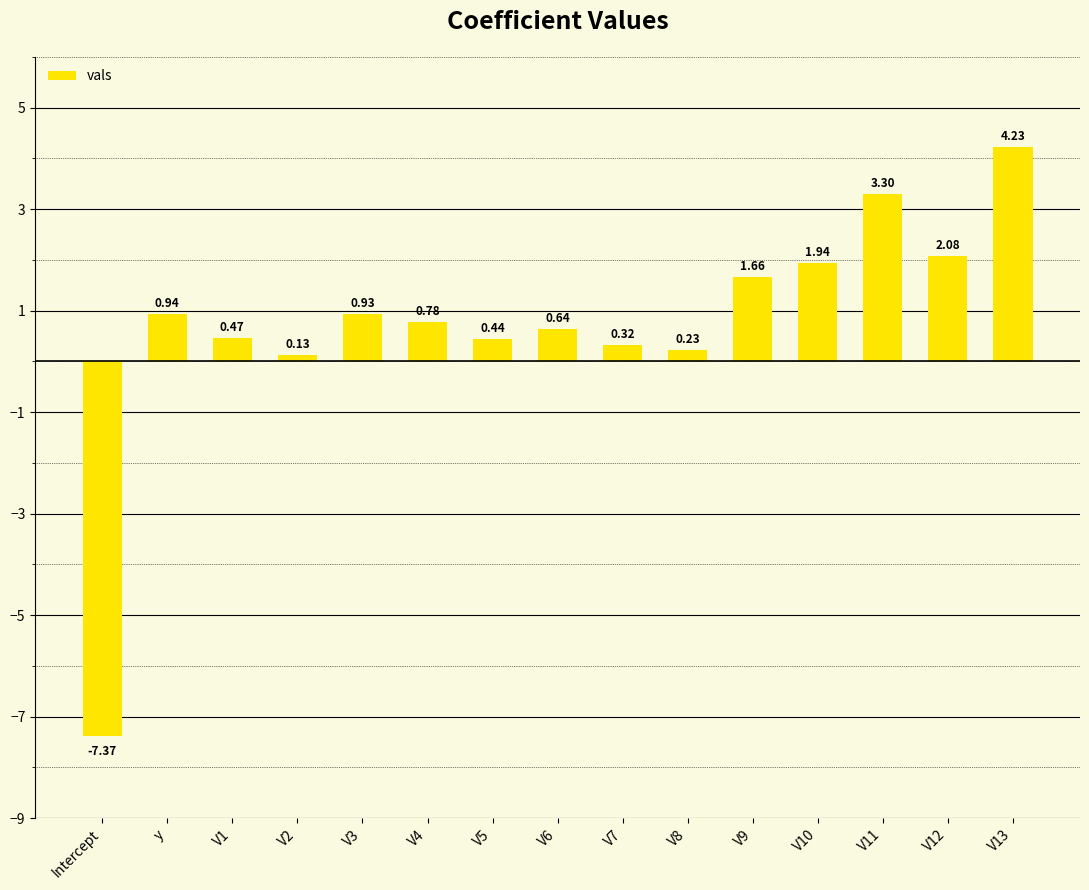

Which label corresponds to the smallest value in the chart?

Intercept